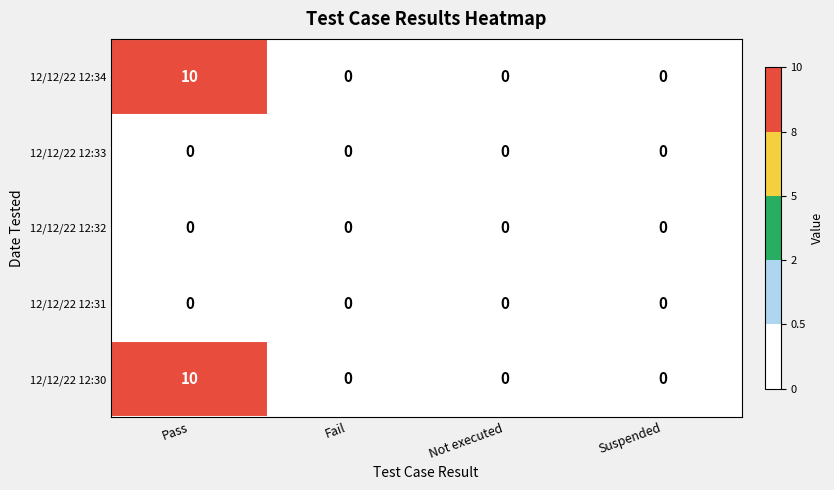

How many distinct data groups are displayed?

5